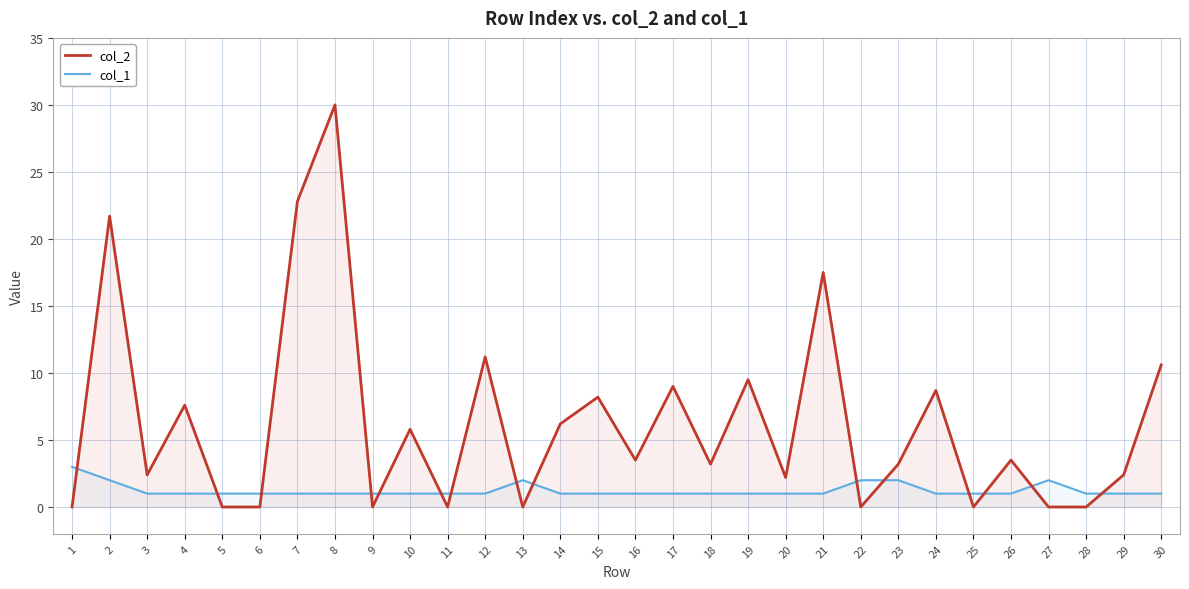

List the series in order of their peak value, highest first.

col_2, col_1